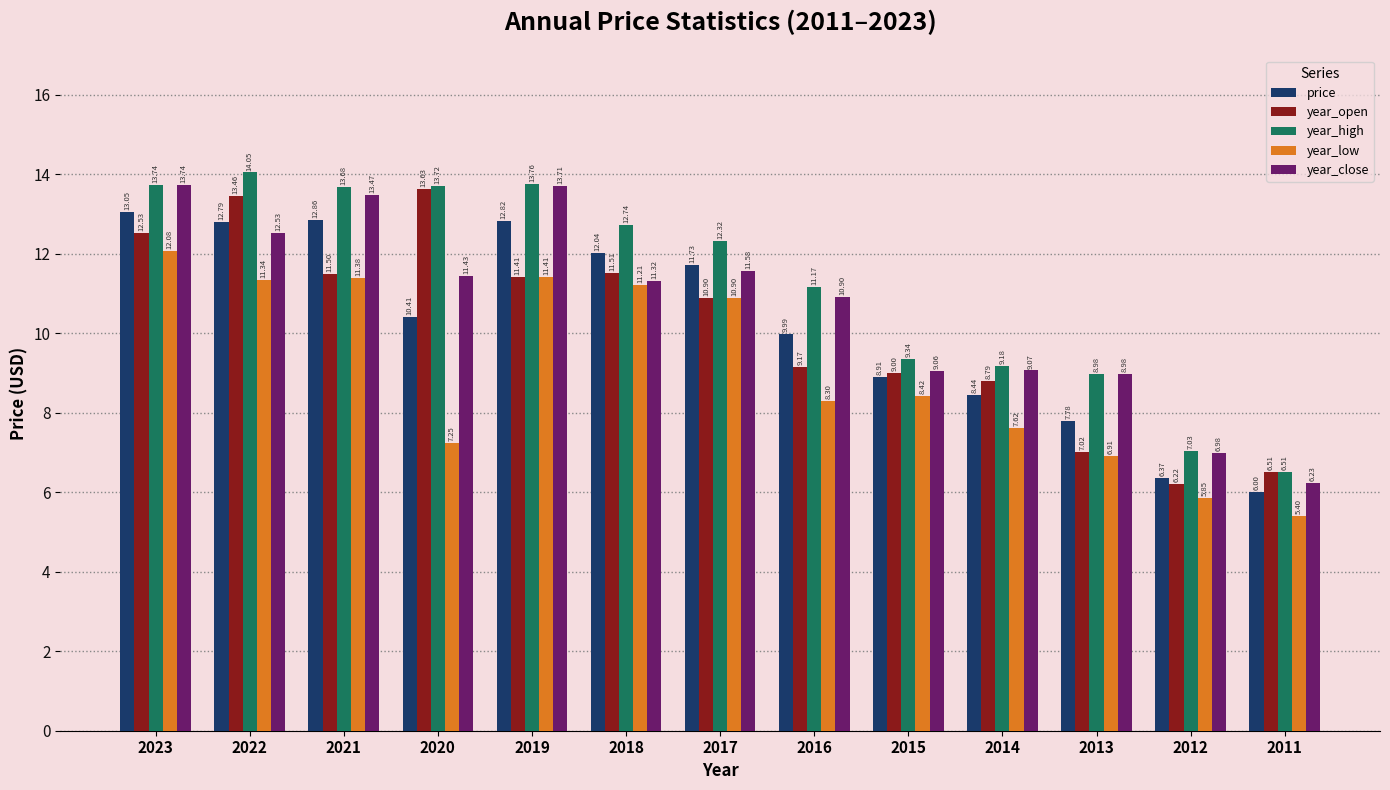

List the series in order of their peak value, lowest first.

year_low, price, year_open, year_close, year_high